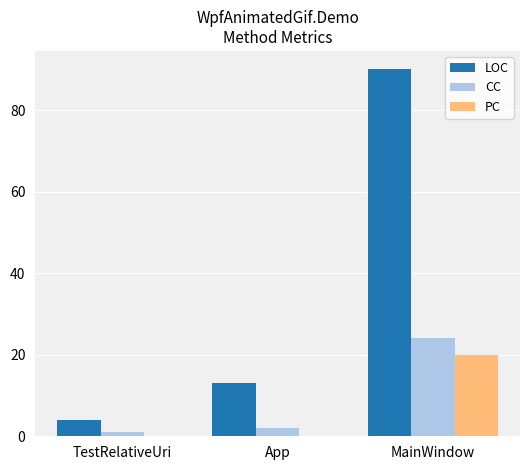

Is the value of CC at TestRelativeUri greater than the value of LOC at App?

No